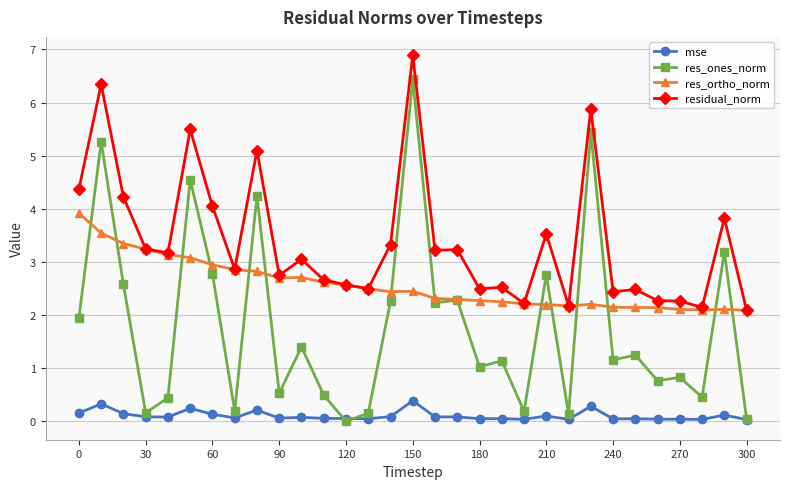

What is the highest value of the res_ortho_norm series?

3.9